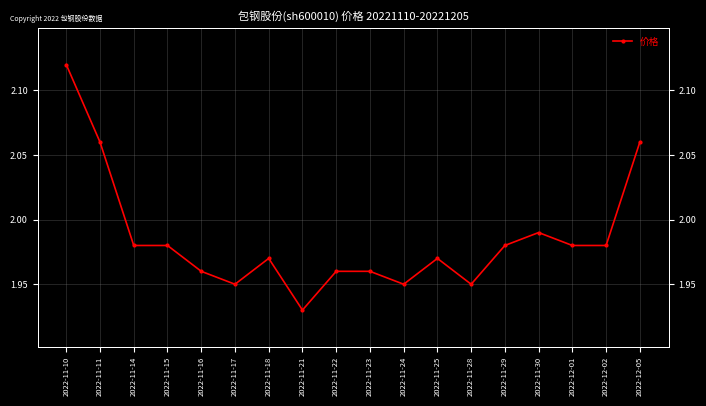

At which category does the data reach its first local valley?

2022-11-17